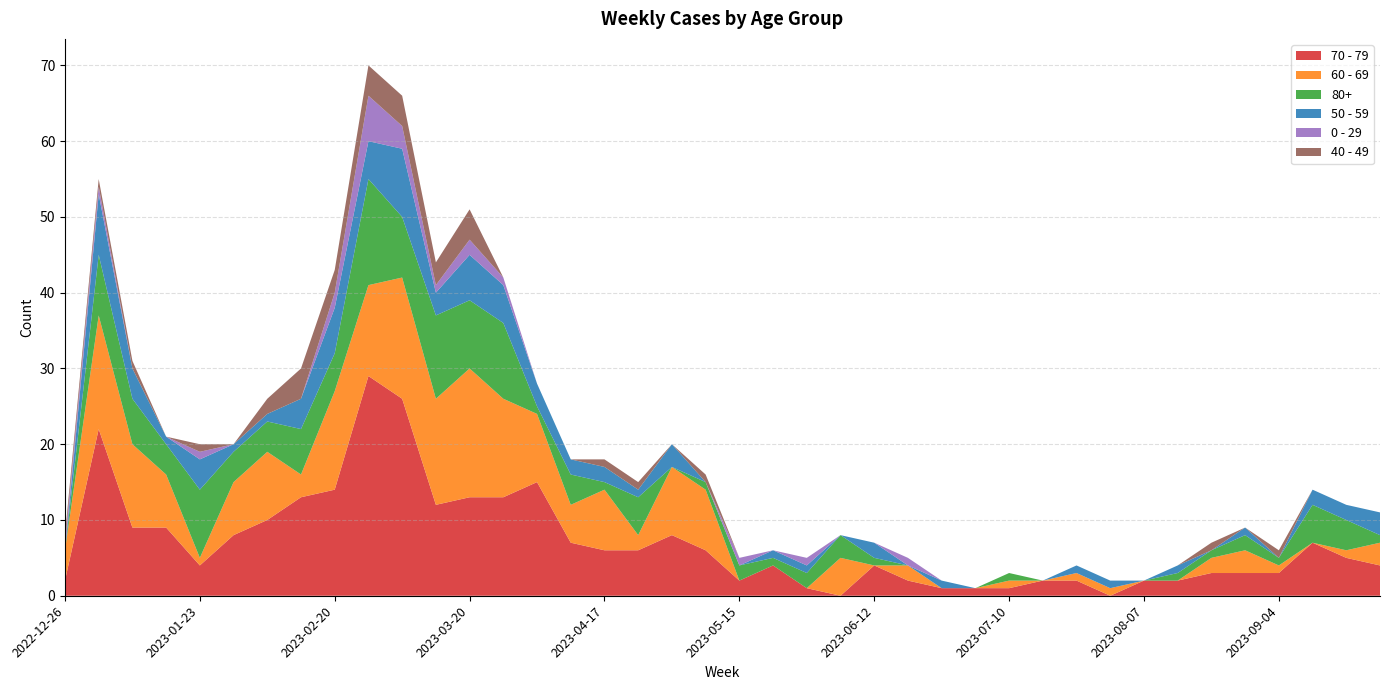

Reading left to right, list all the values displayed in this chart.

70 - 79: 2	22	9	9	4	8	10	13	14	29	26	12	13	13	15	7	6	6	8	6	2	4	1	0	4	2	1	1	1	2	2	0	2	2	3	3	3	7	5	4
60 - 69: 4	15	11	7	1	7	9	3	13	12	16	14	17	13	9	5	8	2	9	8	0	0	0	5	0	2	0	0	1	0	1	1	0	0	2	3	1	0	1	3
80+: 0	8	6	4	9	4	4	6	5	14	8	11	9	10	1	4	1	5	0	1	2	1	2	3	1	0	0	0	1	0	0	0	0	1	1	2	1	5	4	1
50 - 59: 0	8	4	1	4	1	1	4	6	5	9	3	6	5	3	2	2	1	3	0	0	1	1	0	2	0	1	0	0	0	1	1	0	1	0	1	0	2	2	3
0 - 29: 1	1	0	0	1	0	0	0	2	6	3	1	2	1	0	0	0	0	0	0	1	0	1	0	0	1	0	0	0	0	0	0	0	0	0	0	0	0	0	0
40 - 49: 1	1	1	0	1	0	2	4	3	4	4	3	4	0	0	0	1	1	0	1	0	0	0	0	0	0	0	0	0	0	0	0	0	0	1	0	1	0	0	0